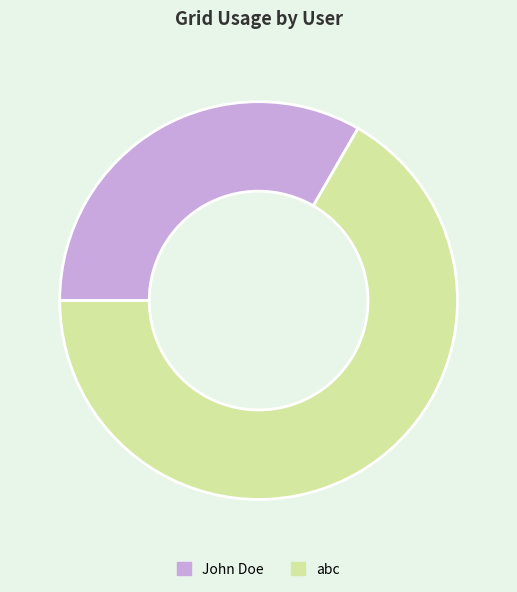

Is the sum of abc and John Doe greater than half?

Yes